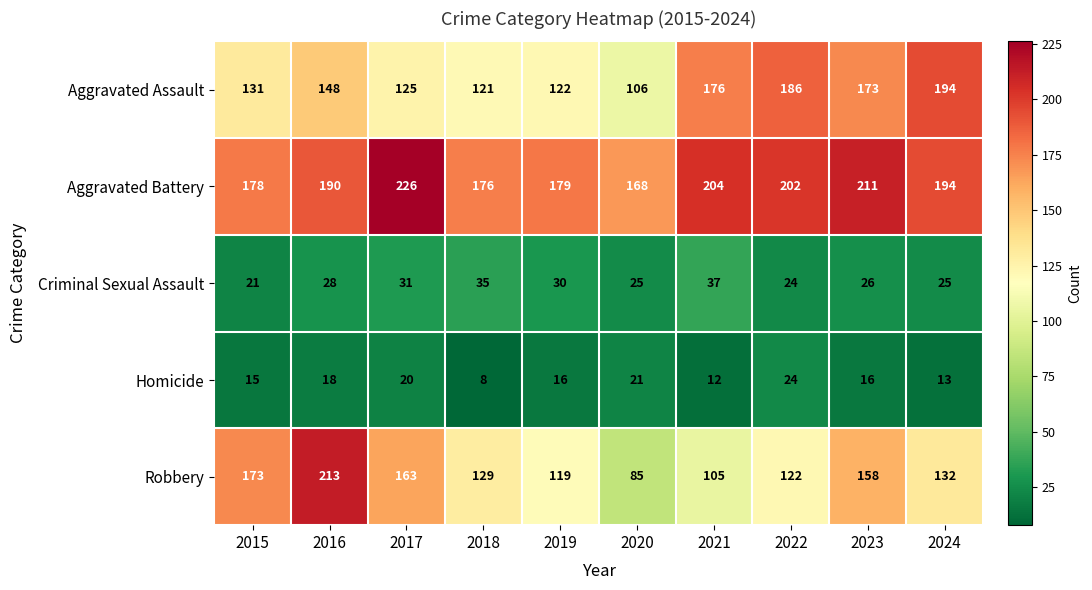

What is the sum of the Aggravated Battery values at 2015 and 2019?

357